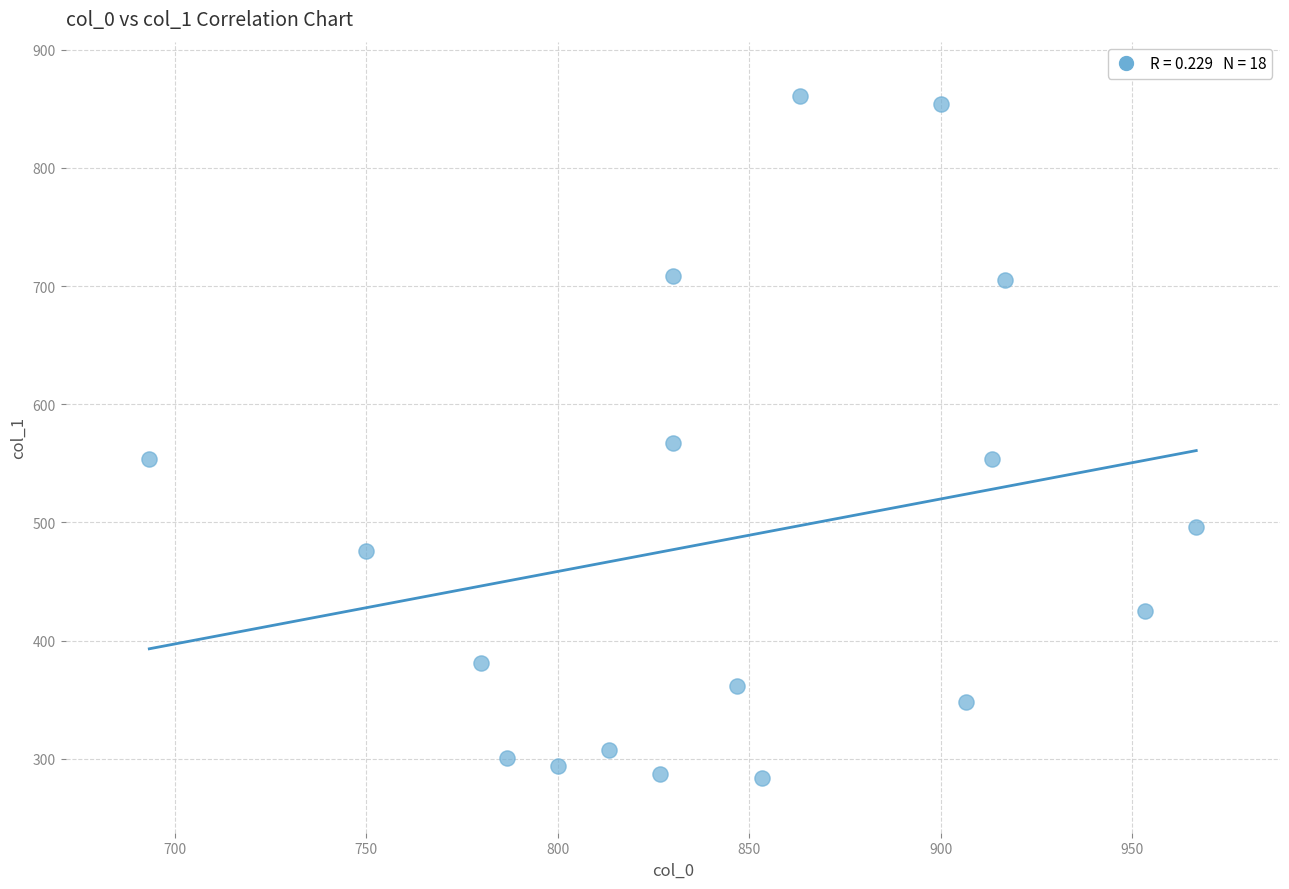

What is the range of Y values (max minus min)?

577.1